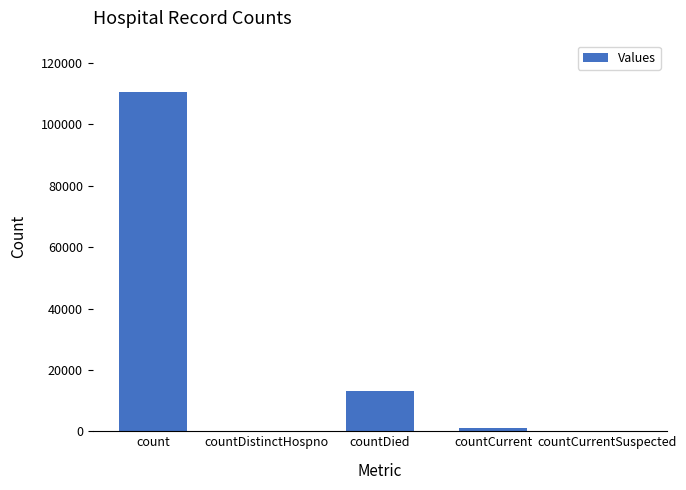

What is the average value?

24949